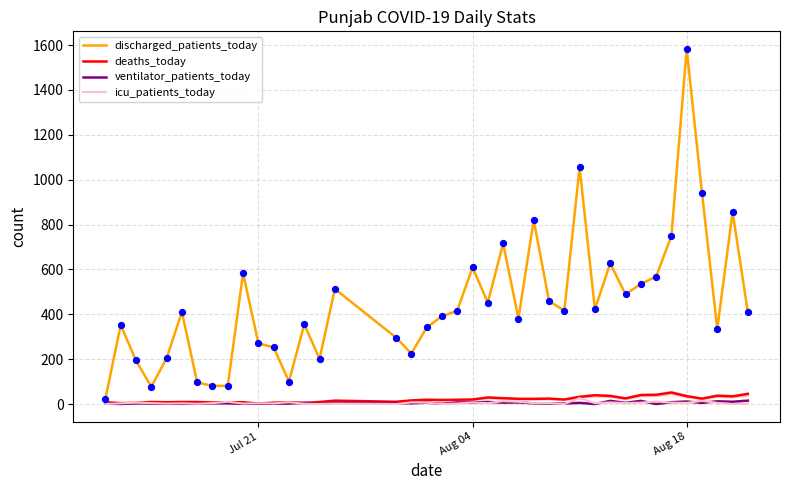

Which series has the largest total across all categories?

discharged_patients_today